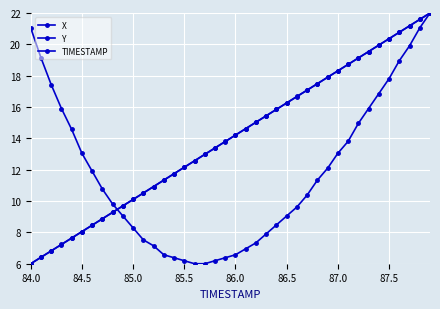

True or false: X and Y intersect in this chart.

True